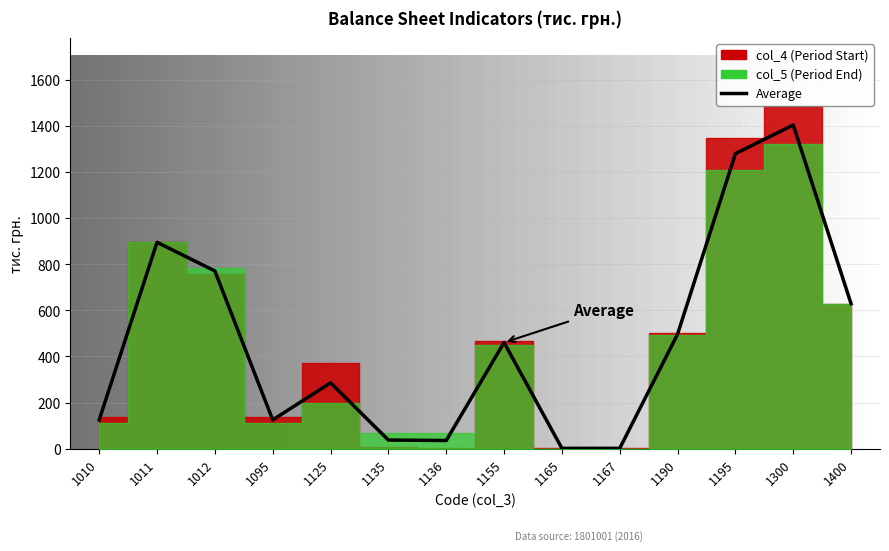

What is the minimum value shown in the chart?

1.0